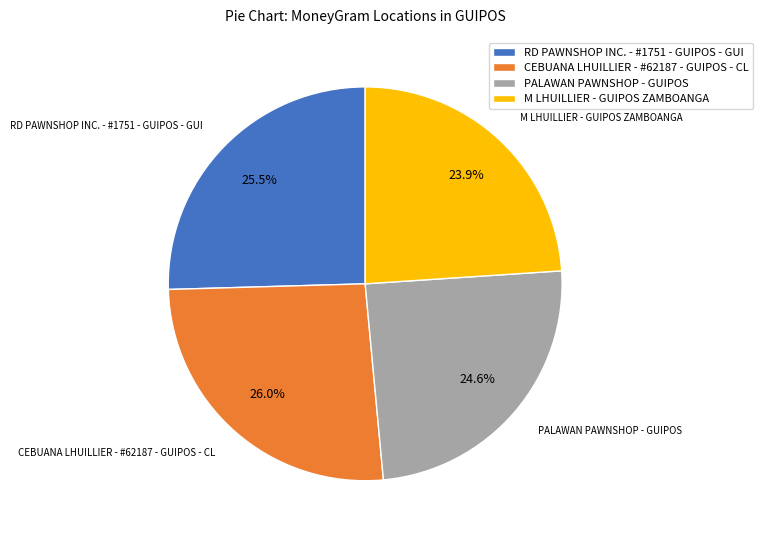

How many segments does this pie chart have?

4